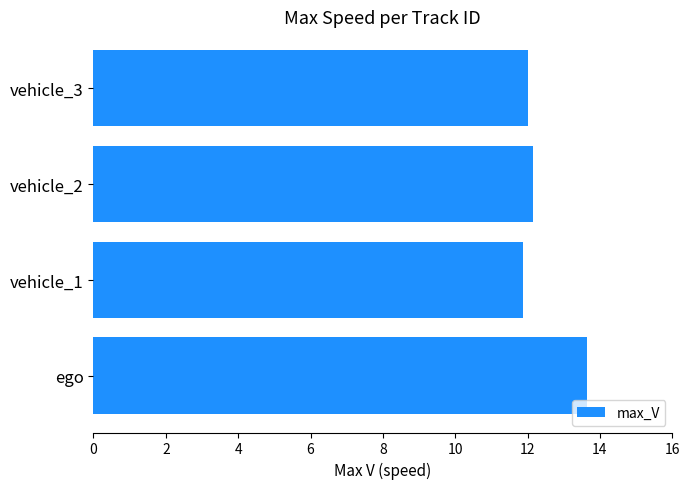

Approximately how many times larger is the value at vehicle_1 compared to vehicle_2?

1.0